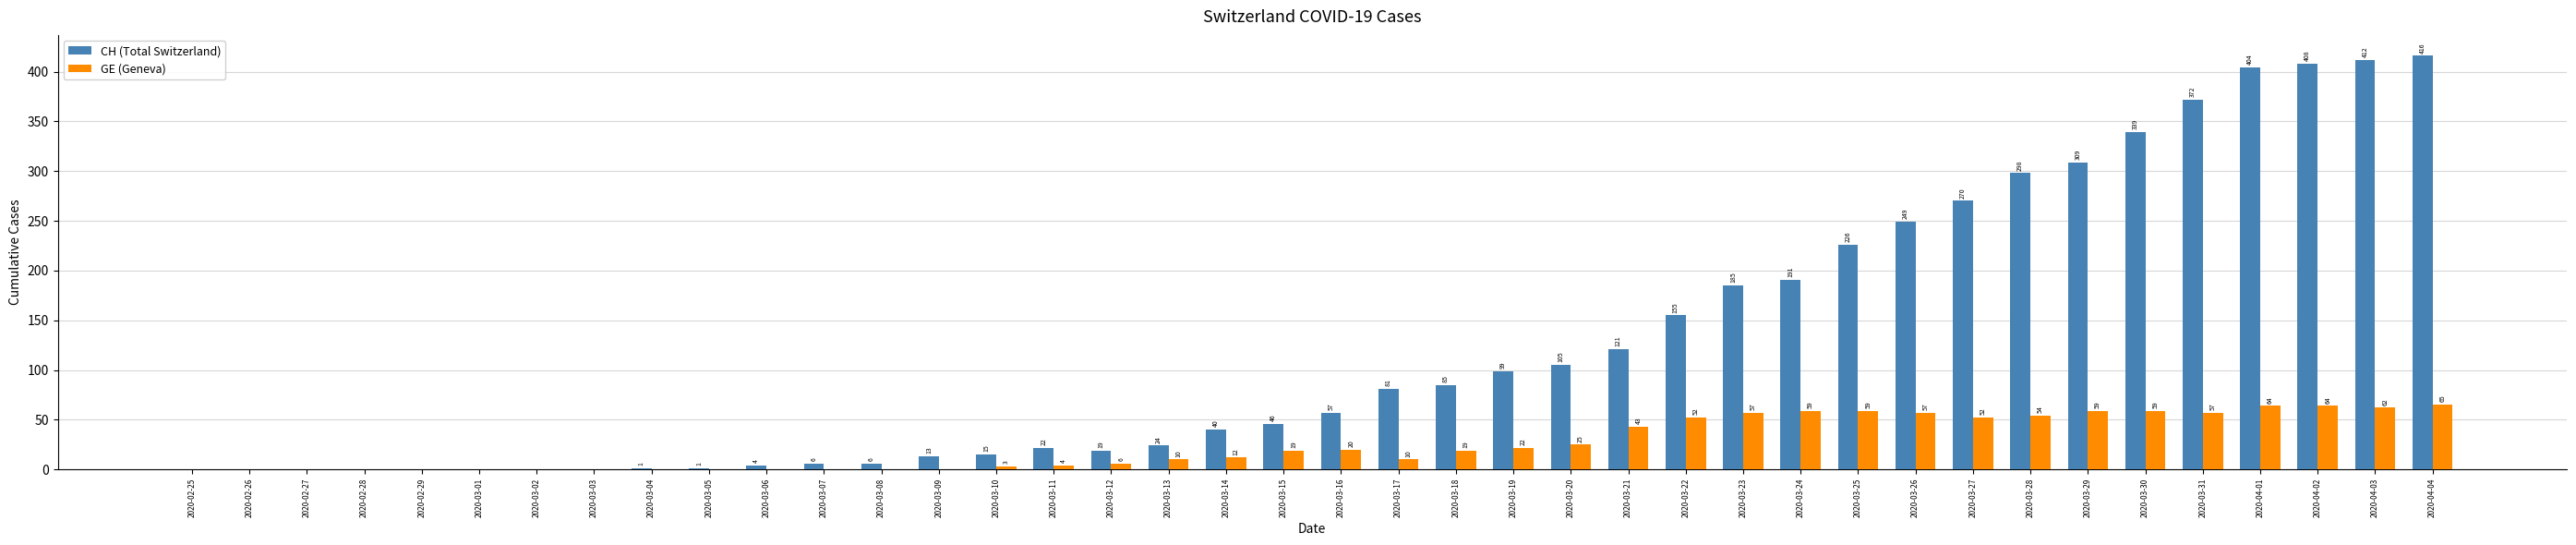

Reading left to right, extract all data points from this chart.

CH (Total Switzerland): 2020-02-25=0	2020-02-26=0	2020-02-27=0	2020-02-28=0	2020-02-29=0	2020-03-01=0	2020-03-02=0	2020-03-03=0	2020-03-04=1	2020-03-05=1	2020-03-06=4	2020-03-07=6	2020-03-08=6	2020-03-09=13	2020-03-10=15	2020-03-11=22	2020-03-12=19	2020-03-13=24	2020-03-14=40	2020-03-15=46	2020-03-16=57	2020-03-17=81	2020-03-18=85	2020-03-19=99	2020-03-20=105	2020-03-21=121	2020-03-22=155	2020-03-23=185	2020-03-24=191	2020-03-25=226	2020-03-26=249	2020-03-27=270	2020-03-28=298	2020-03-29=309	2020-03-30=339	2020-03-31=372	2020-04-01=404	2020-04-02=408	2020-04-03=412	2020-04-04=416
GE (Geneva): 2020-02-25=0	2020-02-26=0	2020-02-27=0	2020-02-28=0	2020-02-29=0	2020-03-01=0	2020-03-02=0	2020-03-03=0	2020-03-04=0	2020-03-05=0	2020-03-06=0	2020-03-07=0	2020-03-08=0	2020-03-09=0	2020-03-10=3	2020-03-11=4	2020-03-12=6	2020-03-13=10	2020-03-14=12	2020-03-15=19	2020-03-16=20	2020-03-17=10	2020-03-18=19	2020-03-19=22	2020-03-20=25	2020-03-21=43	2020-03-22=52	2020-03-23=57	2020-03-24=59	2020-03-25=59	2020-03-26=57	2020-03-27=52	2020-03-28=54	2020-03-29=59	2020-03-30=59	2020-03-31=57	2020-04-01=64	2020-04-02=64	2020-04-03=62	2020-04-04=65